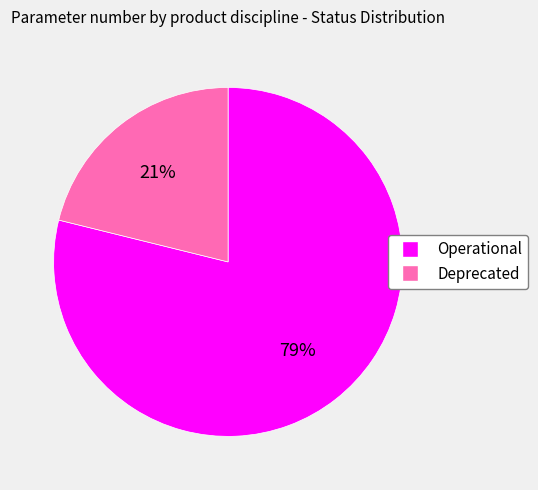

Which slice is the smallest?

Deprecated